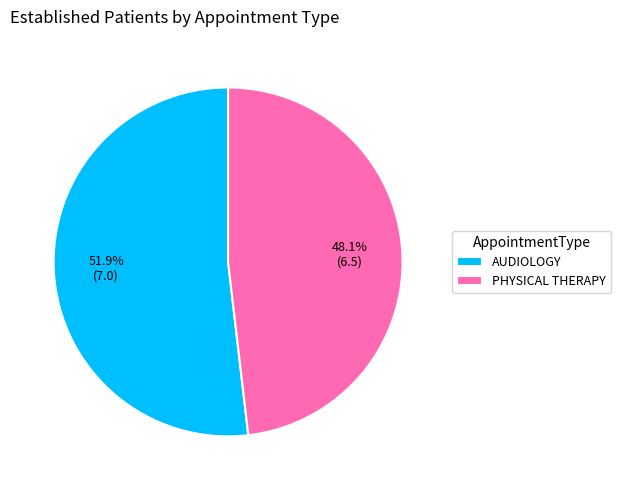

The AUDIOLOGY slice represents 43% of the pie. True or false?

False